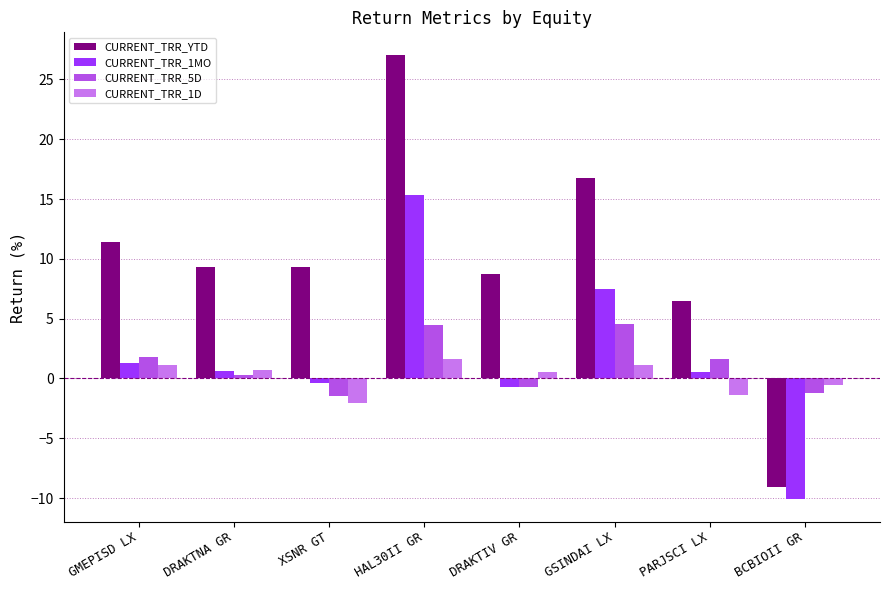

Between GSINDAI LX and BCBIOII GR, which series saw the biggest shift?

CURRENT_TRR_YTD